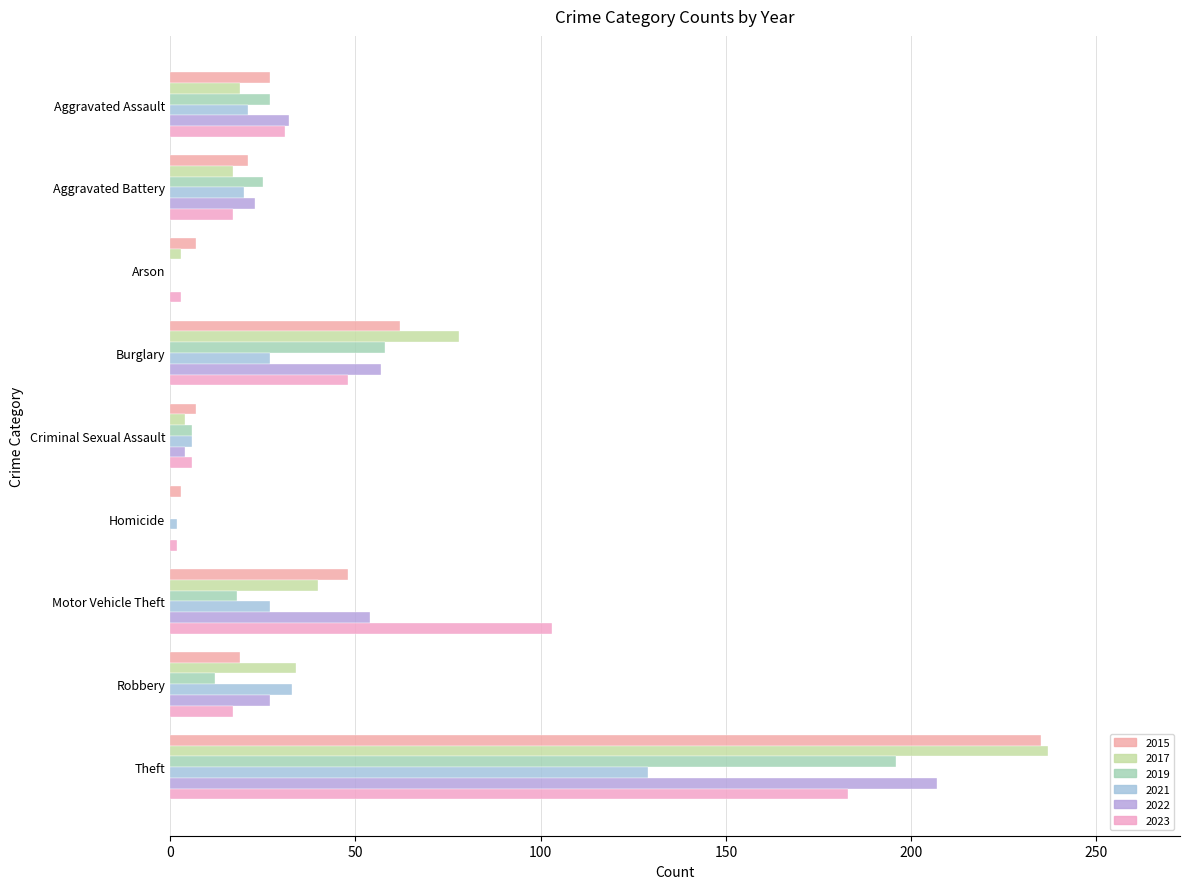

How many distinct data groups are displayed?

6